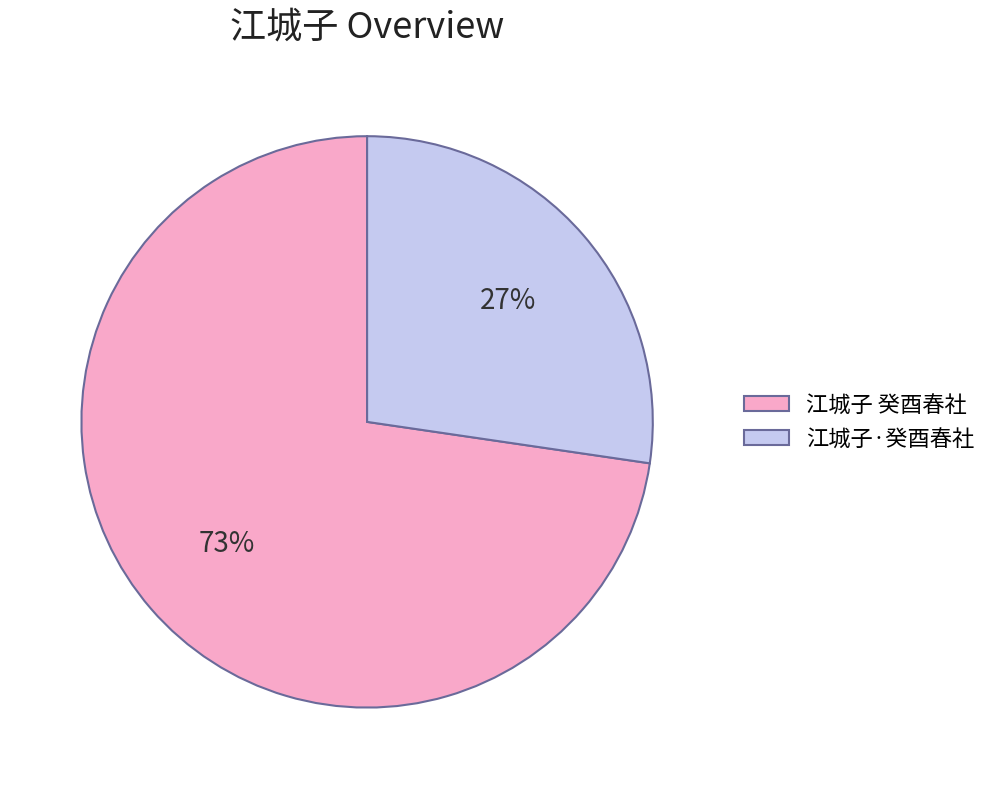

To the nearest percent, what percentage of the pie is 江城子·癸酉春社?

27%